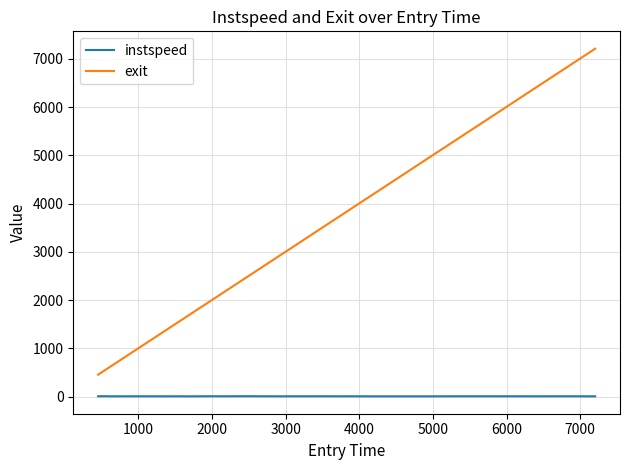

What are all the series names shown in the legend?

instspeed, exit